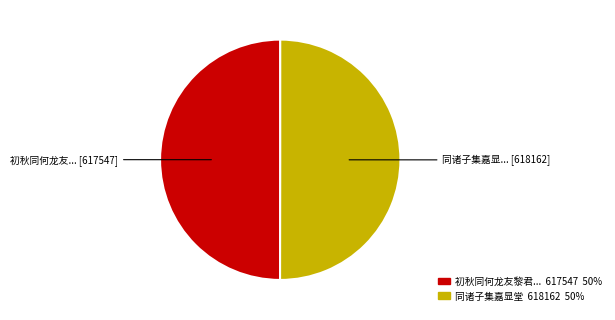

Is there any slice that represents more than half of the pie?

Yes